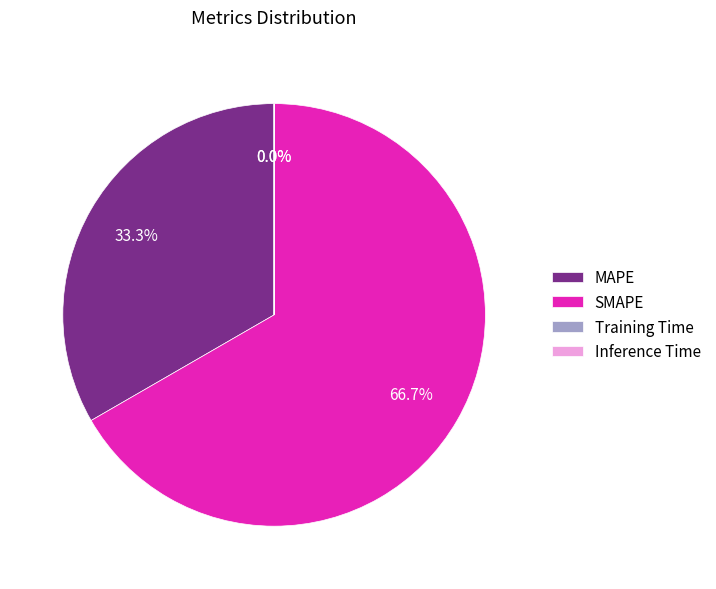

Is there a majority slice in this chart?

Yes